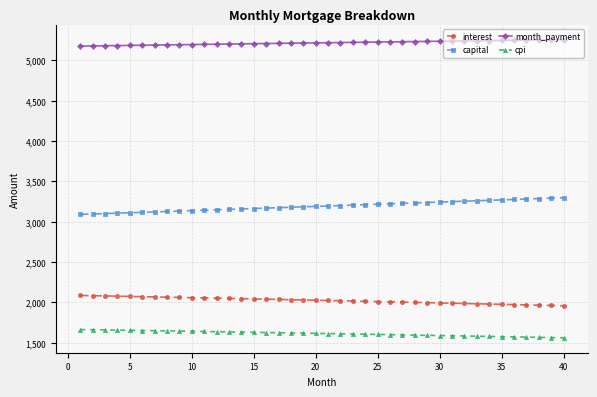

What is the value of the month_payment point at the 38th from the left?

5254.0